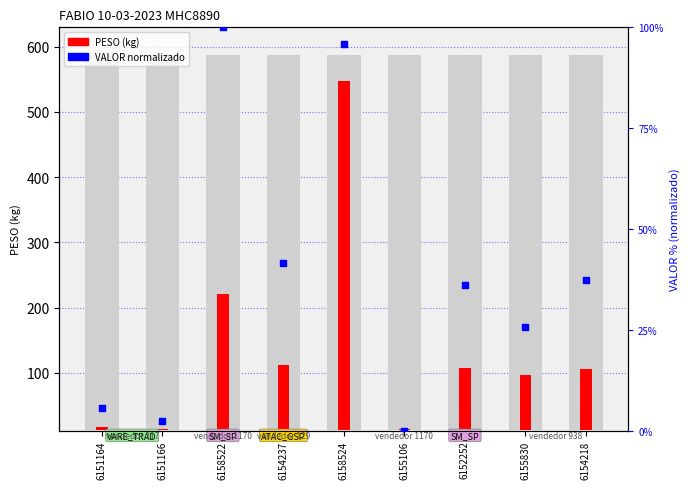

What is the total value across all series at 6158524?

630.9